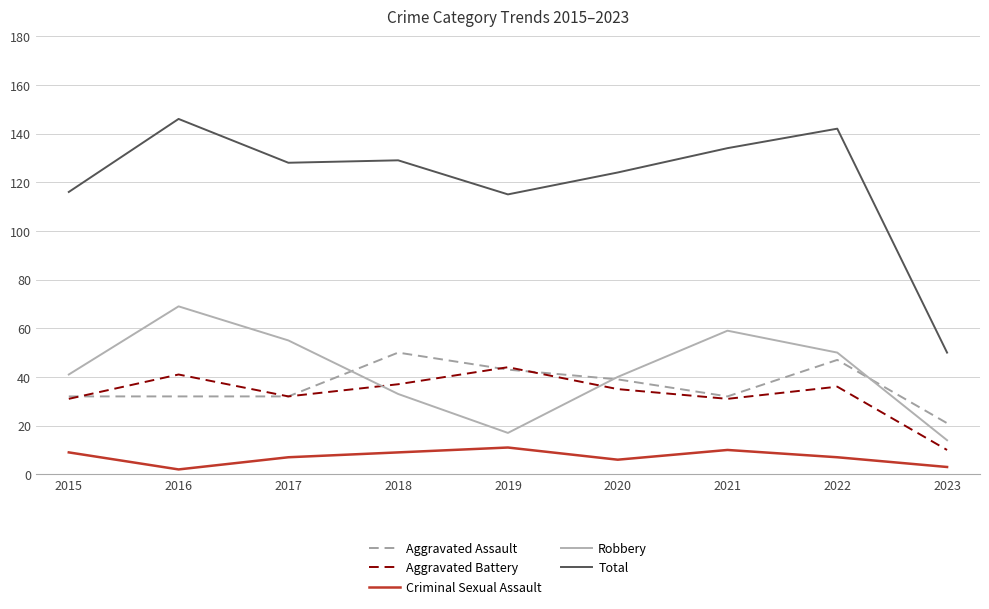

Where is the first local maximum for Total?

2016